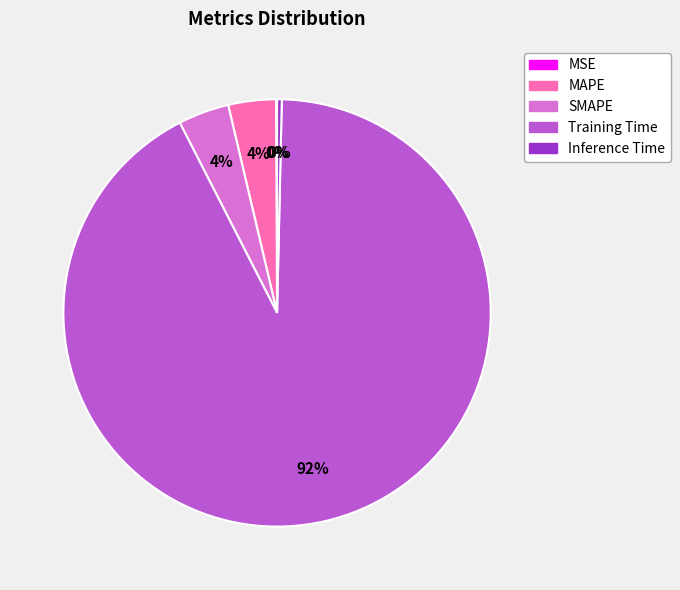

Which has a higher value, MAPE or Inference Time?

MAPE